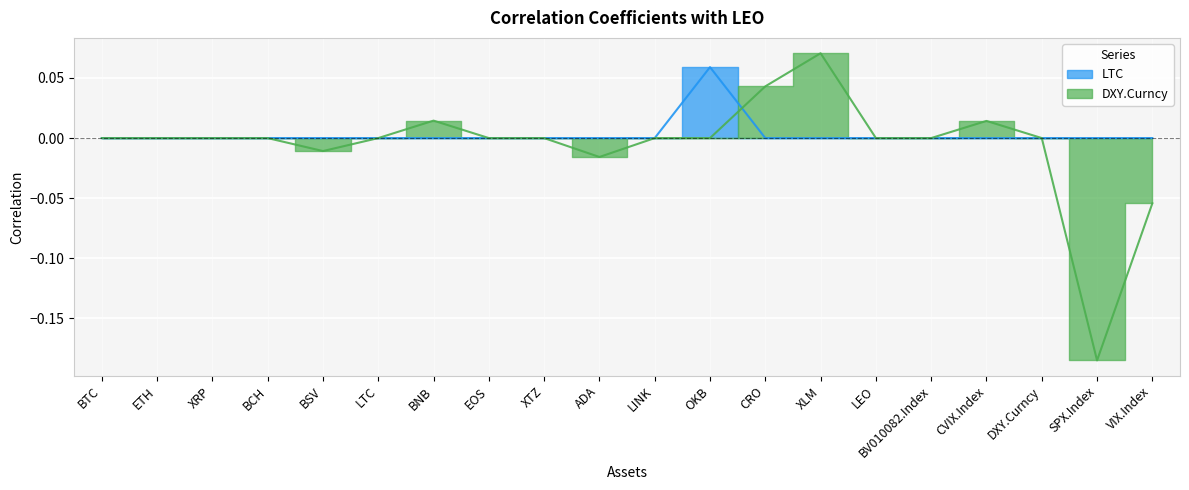

Rank the series by their average value, from lowest to highest.

DXY.Curncy, LTC